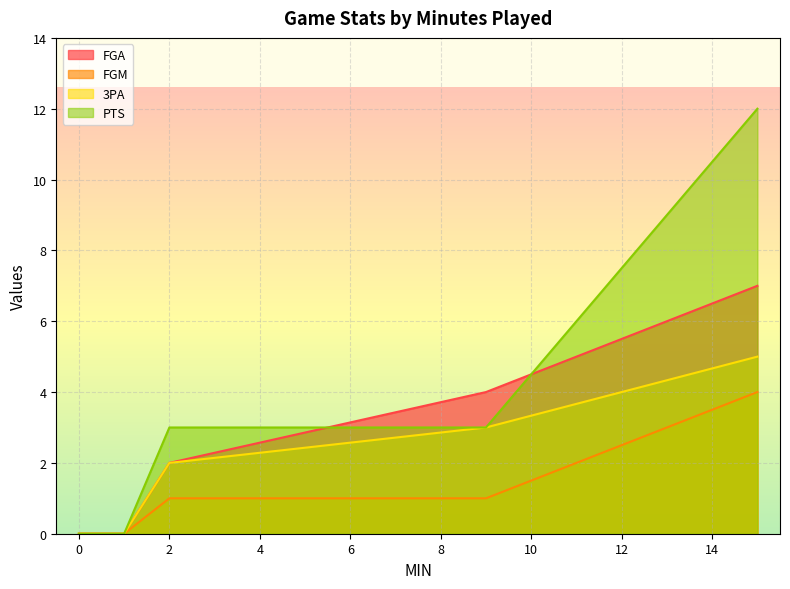

What is the sum of all FGA values?

13